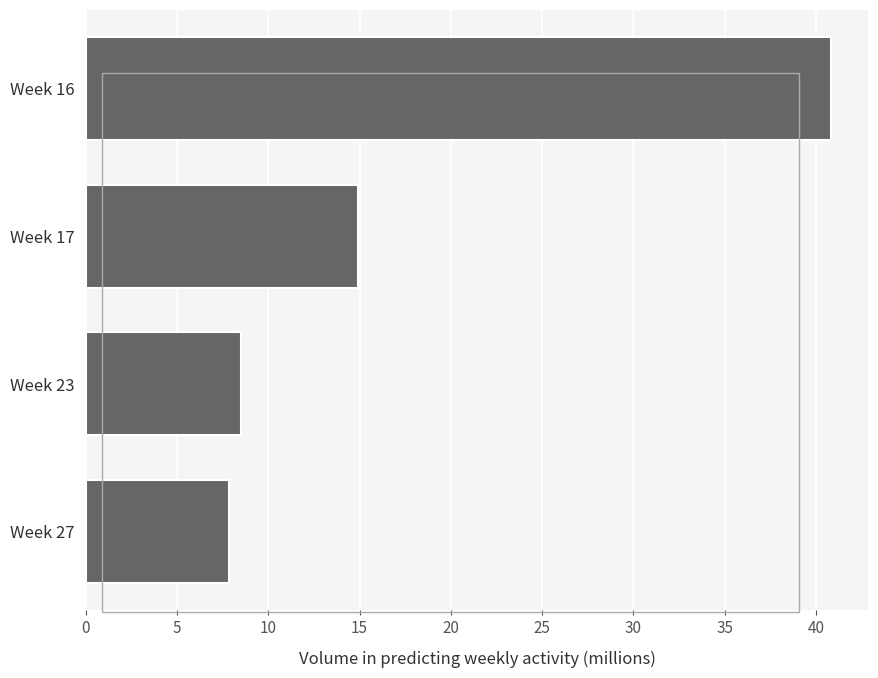

What is the approximate value at Week 16?

40.8